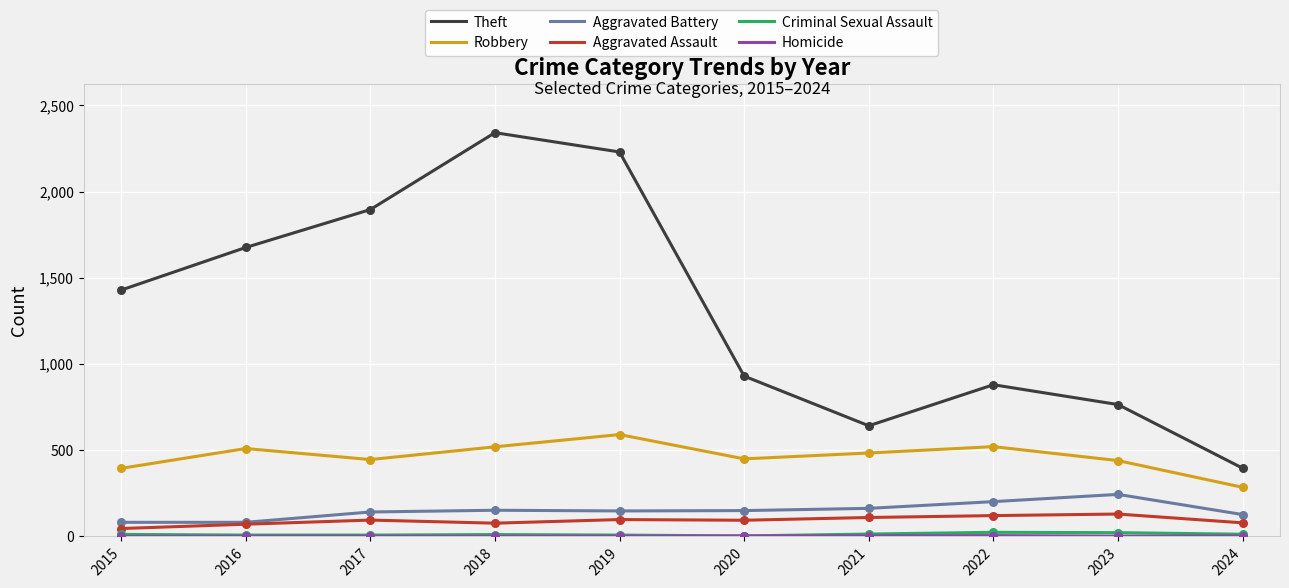

Which series has the largest range (max minus min)?

Theft